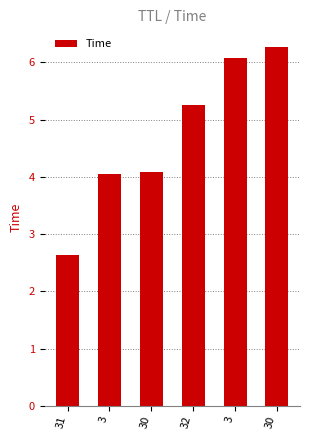

Does the chart contain any negative values?

No